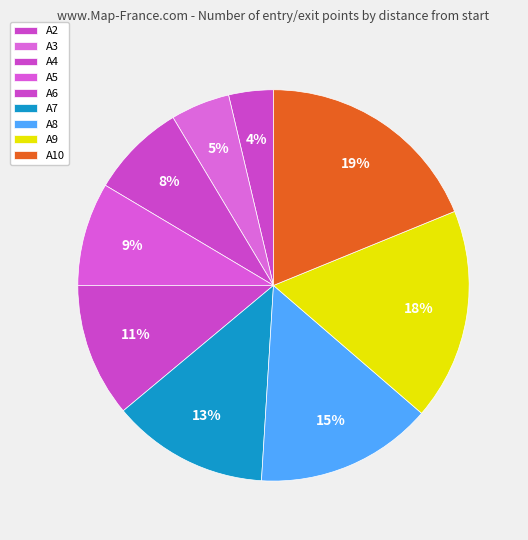

To the nearest percent, what is the combined percentage of A4 and A5?

16%